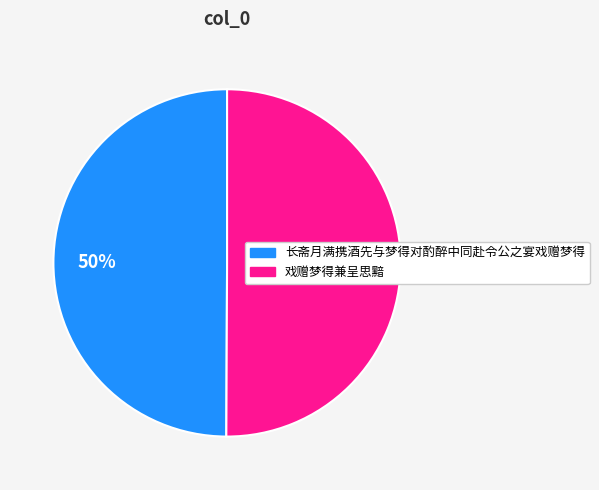

True or false: 戏赠梦得兼呈思黯 accounts for 36% of the total.

False